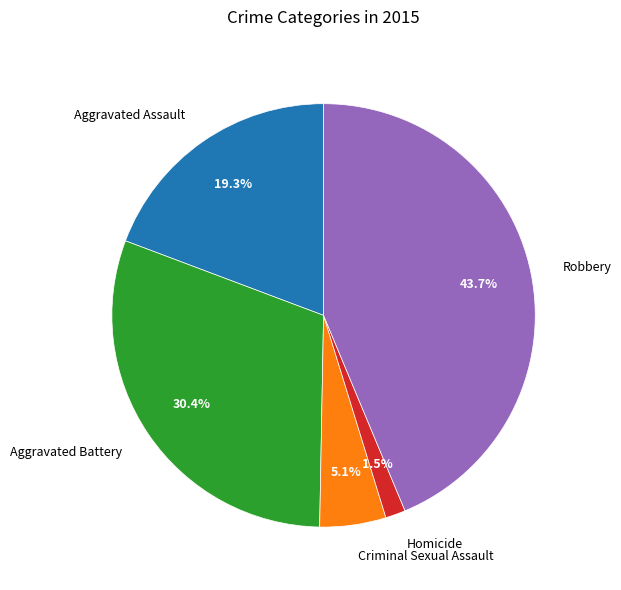

What percentage is the Aggravated Battery slice, to the nearest percent?

30%